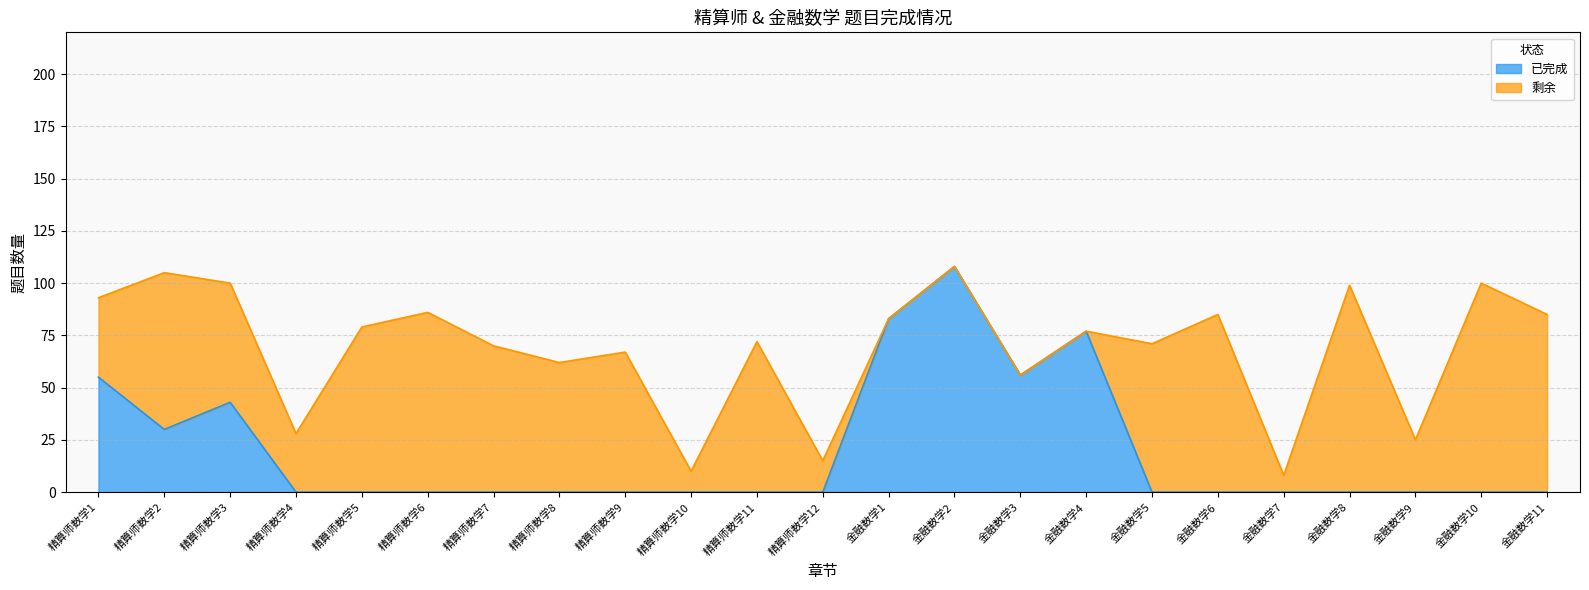

Is it true that the value at 金融数学5 is 0?

True